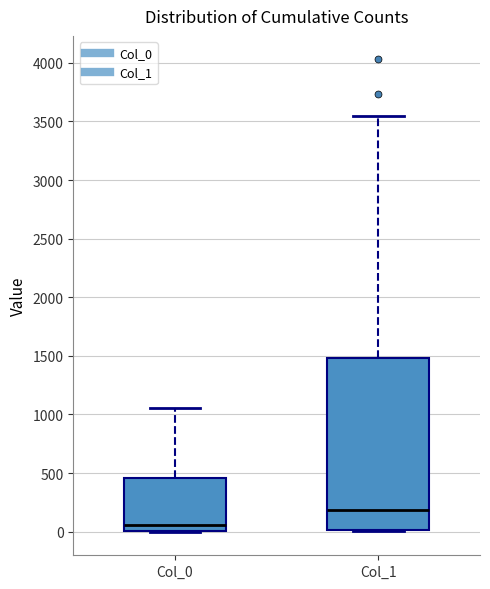

Reading left to right, transcribe this box plot: for each box, give where its median line is, the range the box spans, and where its two whiskers end, as read against the y-axis. The values are not printed on the chart, so give them approximately, as read against the axis.

Col_0: median 50, box 0 to 450, whiskers 0 to 1050
Col_1: median 200, box 0 to 1500, whiskers 0 to 3550